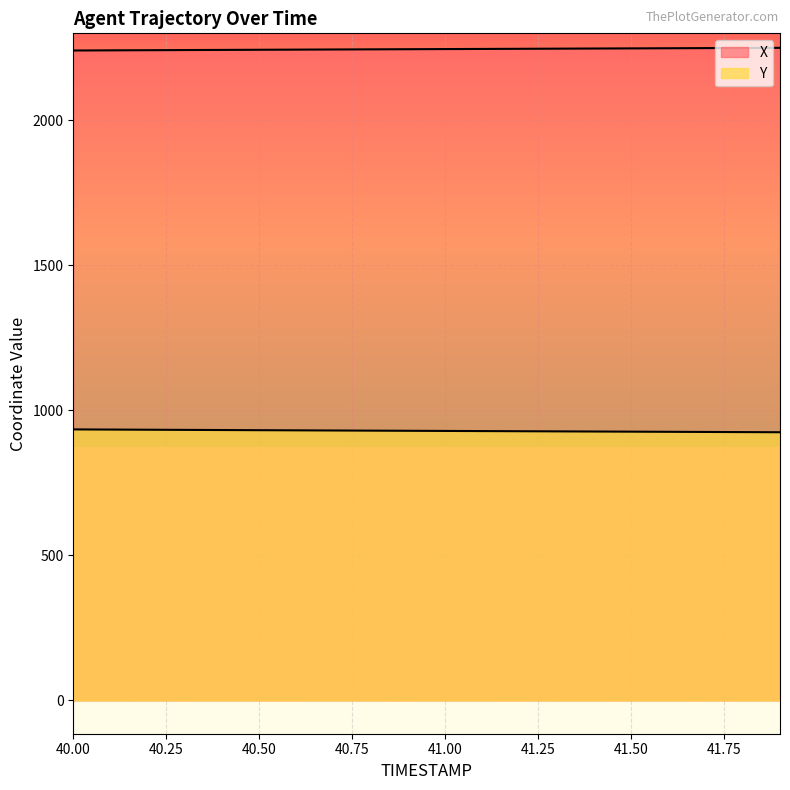

The X series shows 572.1 at 41.6. True or false?

False